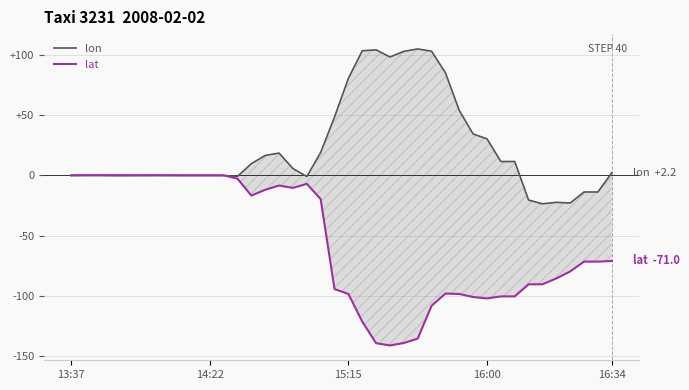

How many interior local valleys does the lat series have?

5